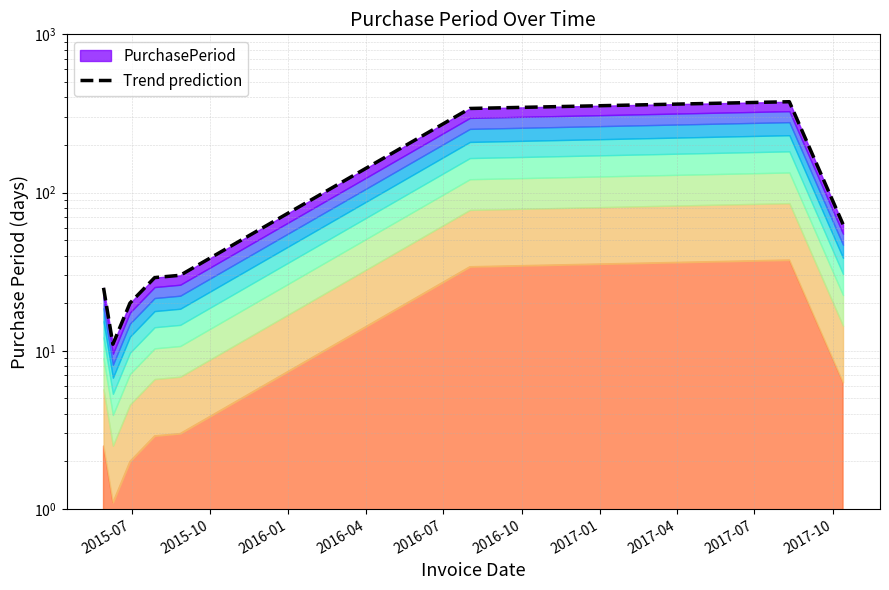

The chart shows a value of 11 at 2016-01. True or false?

False